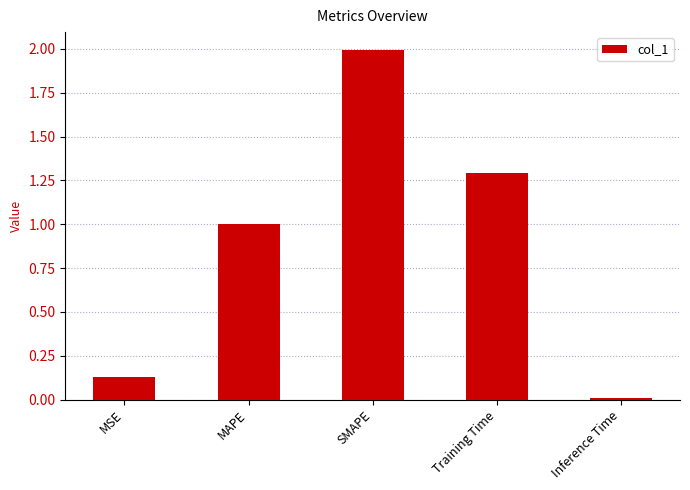

Is it true that the value at Inference Time is 0.0?

True